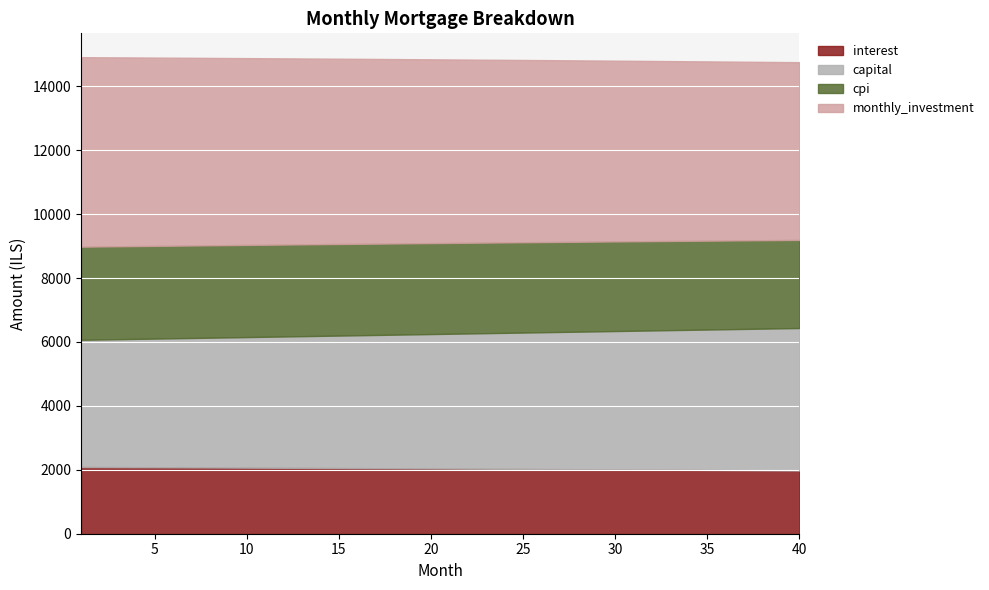

What is the value of the monthly_investment point at the 29th from the left?

5667.0